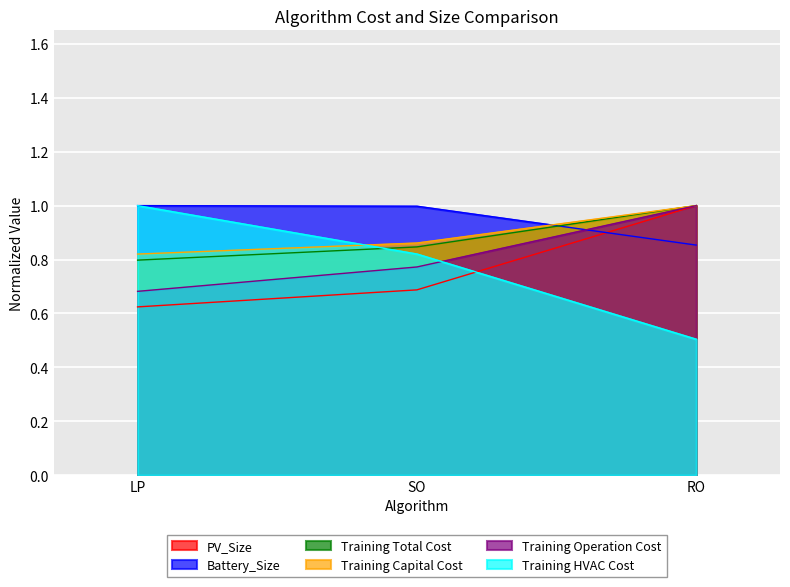

How many series are shown in this chart?

6